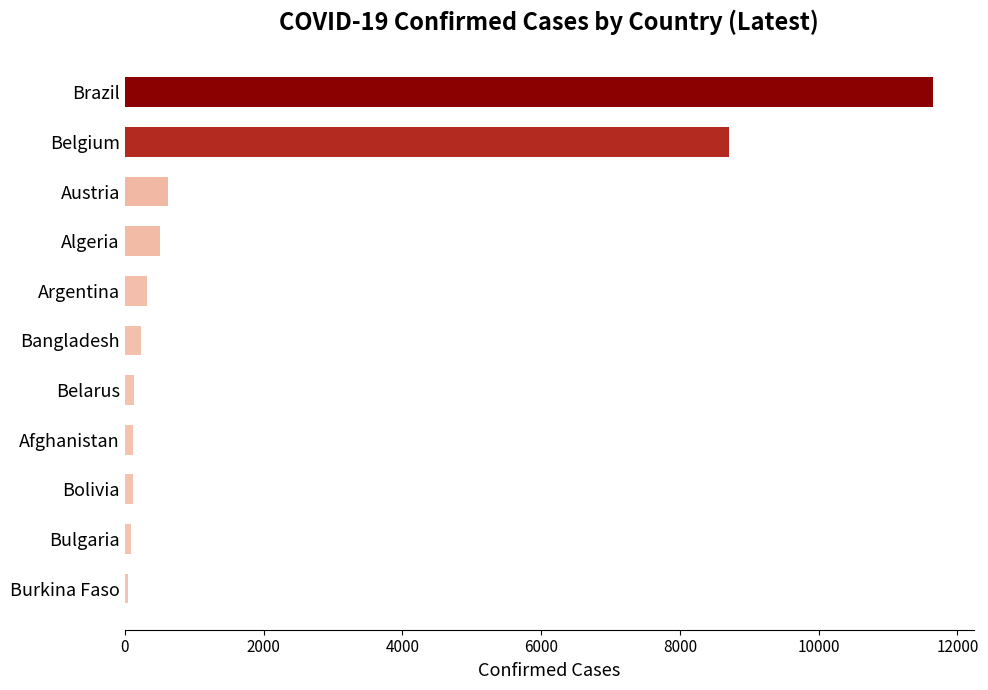

How many bars are there in total?

11